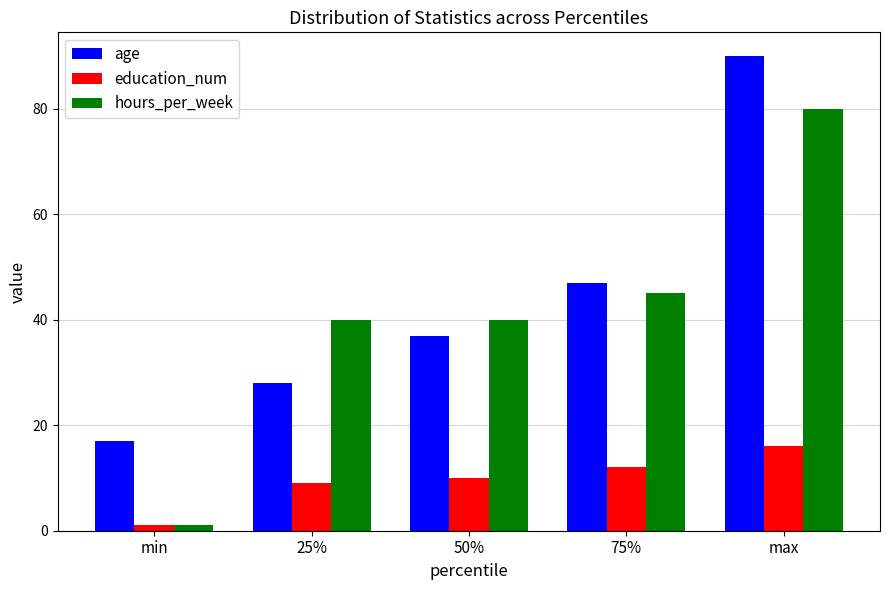

Where is age nearest to the value 53?

75%